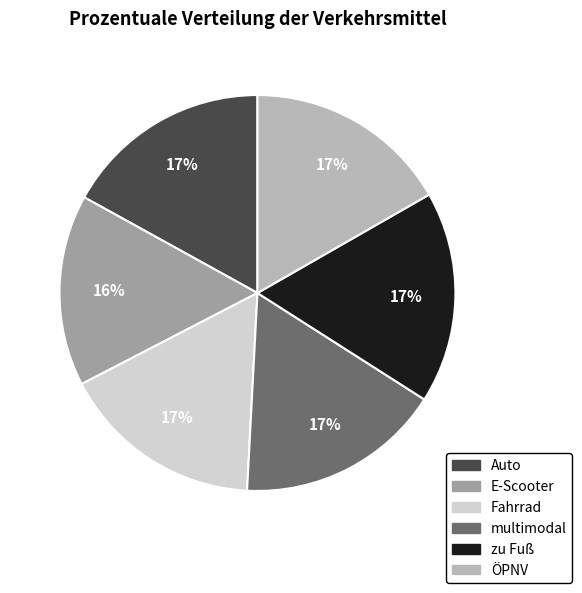

Which slice is the smallest?

E-Scooter